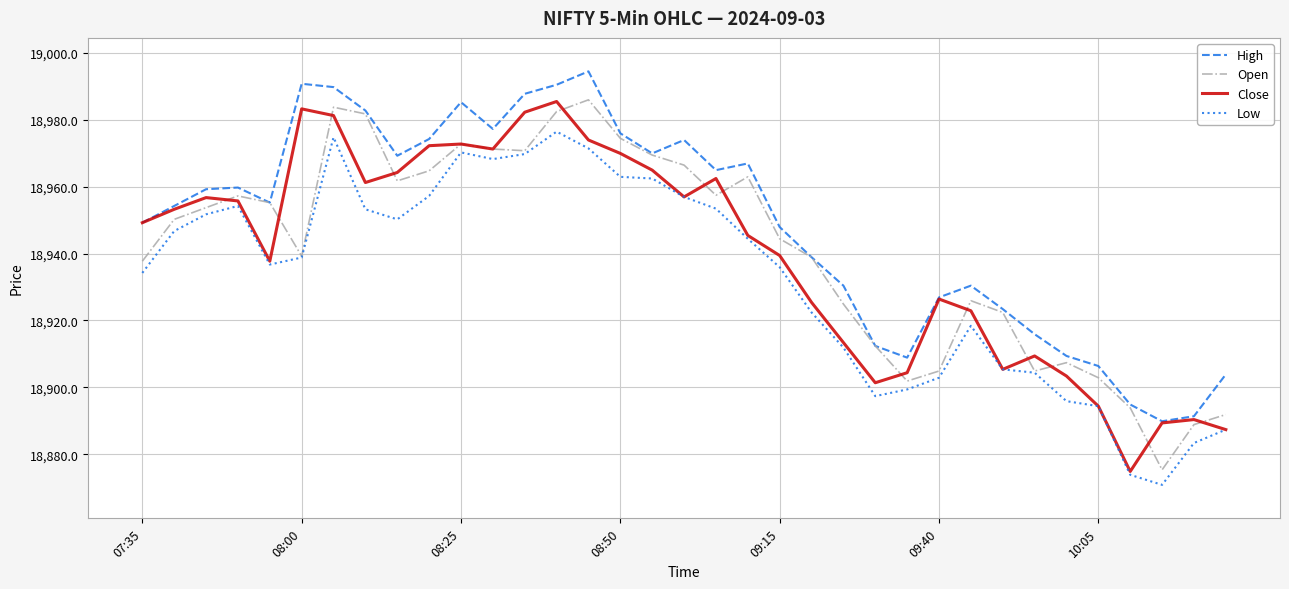

Which series has the largest total across all categories?

High